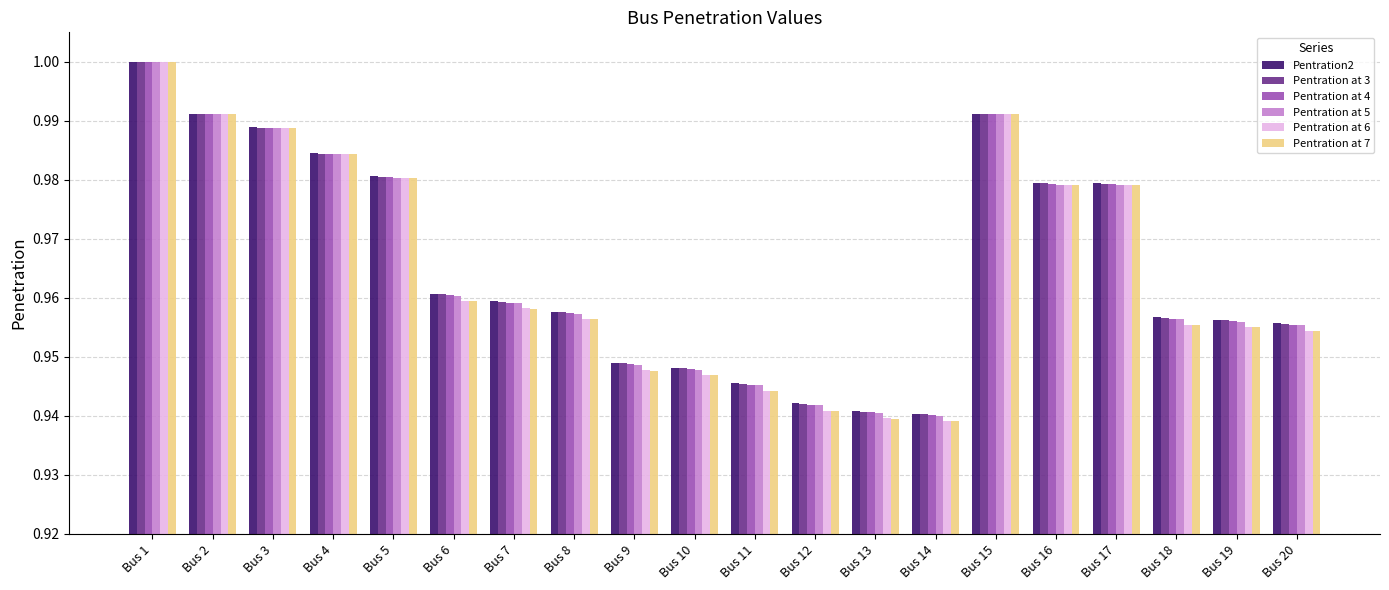

What is the difference between the maximum and minimum values in the Pentration at 5 series?

0.1